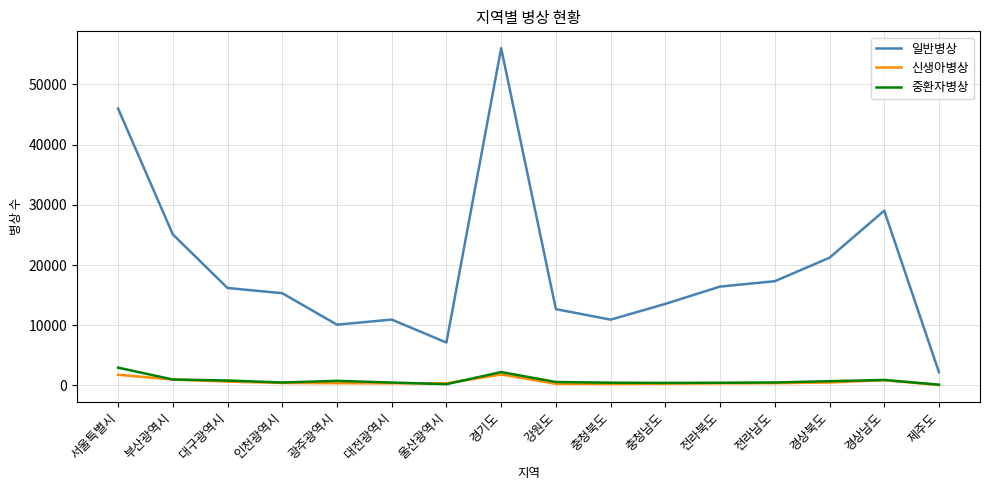

List the series in order of their peak value, lowest first.

신생아병상, 중환자병상, 일반병상